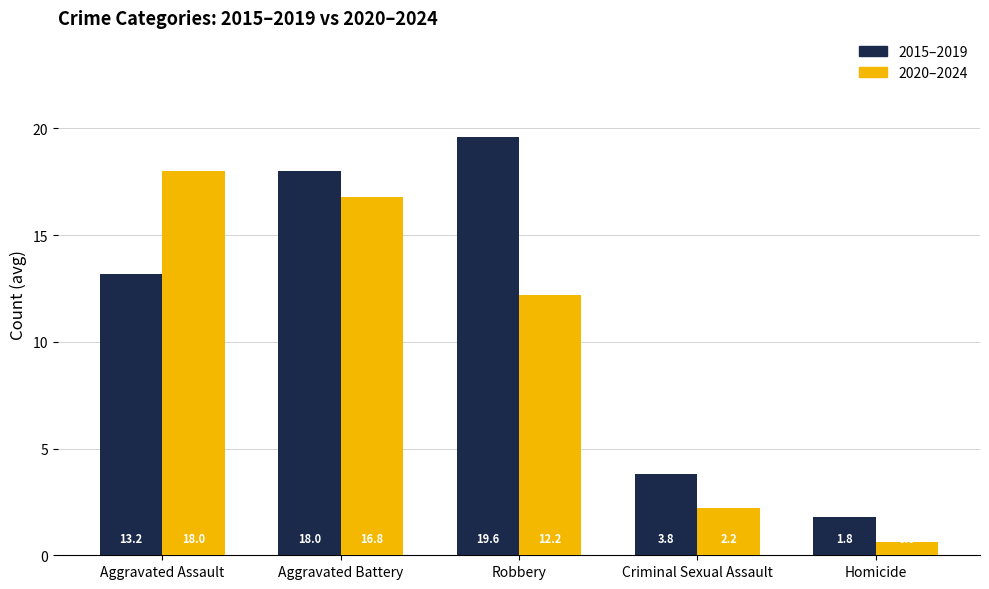

What is the sum of the 2020–2024 values at Aggravated Assault and Homicide?

18.6